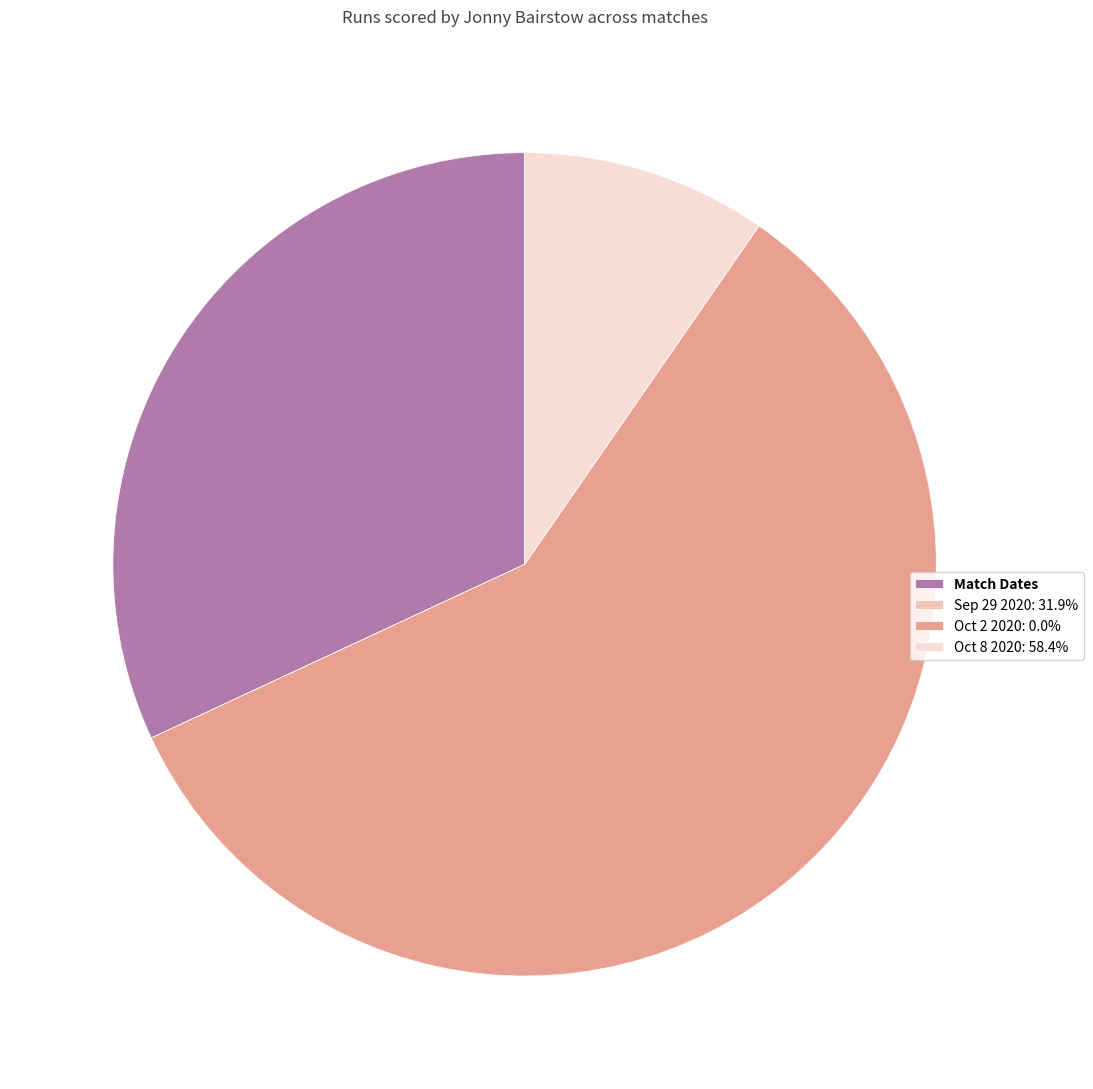

Count the number of slices in the pie.

4